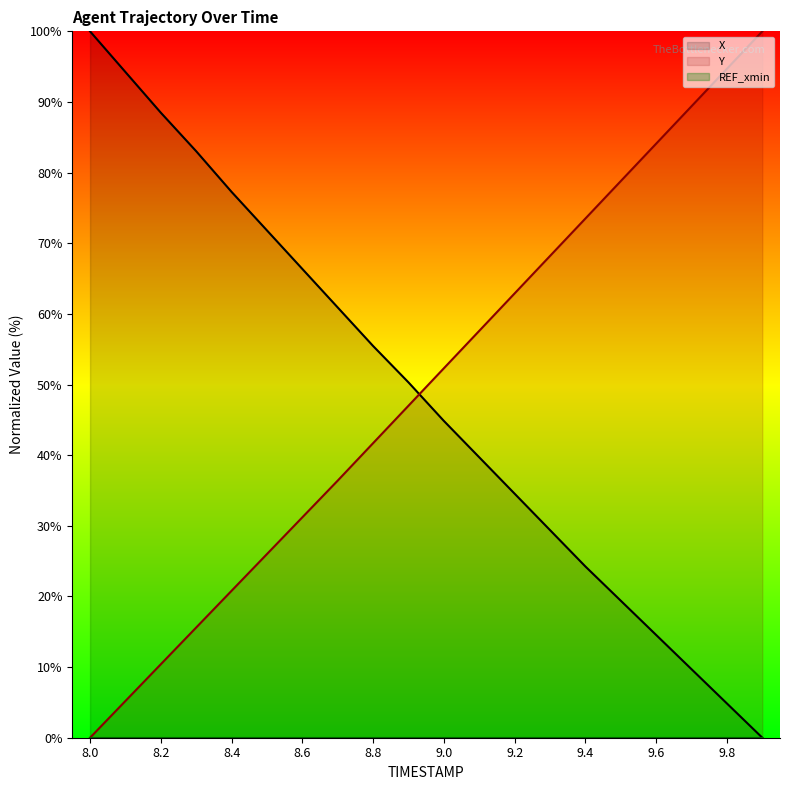

Reading left to right, transcribe all the data shown in this chart.

X: 100.0	94.2	88.5	83.0	77.3	71.8	66.4	60.9	55.5	50.3	44.8	39.7	34.5	29.4	24.2	19.4	14.5	9.7	4.8	0.0
Y: 0.0	5.2	10.4	15.6	20.8	26.0	31.2	36.4	41.7	47.0	52.3	57.6	62.9	68.2	73.5	78.8	84.1	89.4	94.7	100.0